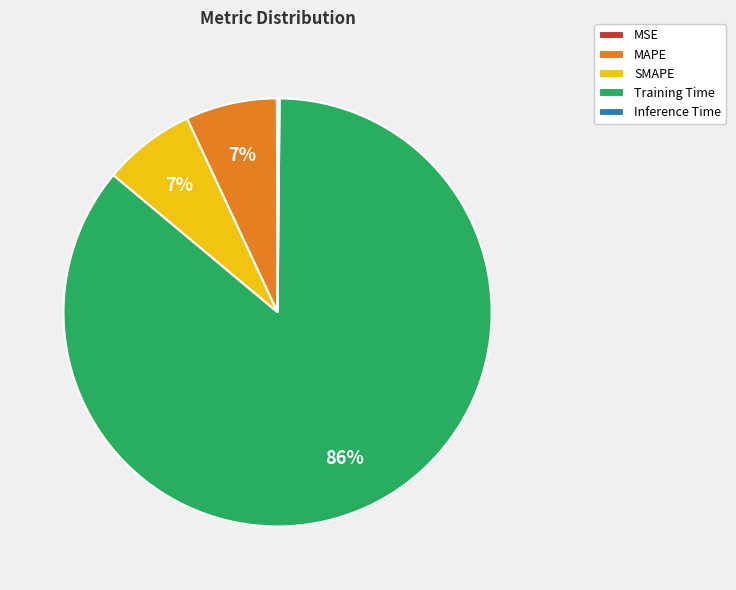

The MAPE slice represents 1% of the pie. True or false?

False